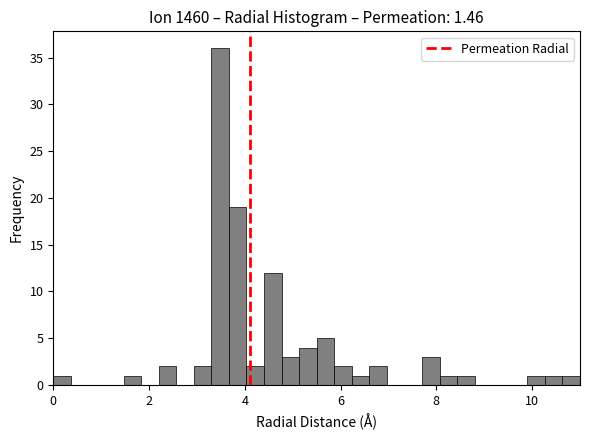

Read against the x-axis, roughly where is the centre of the tallest bar?

3.4